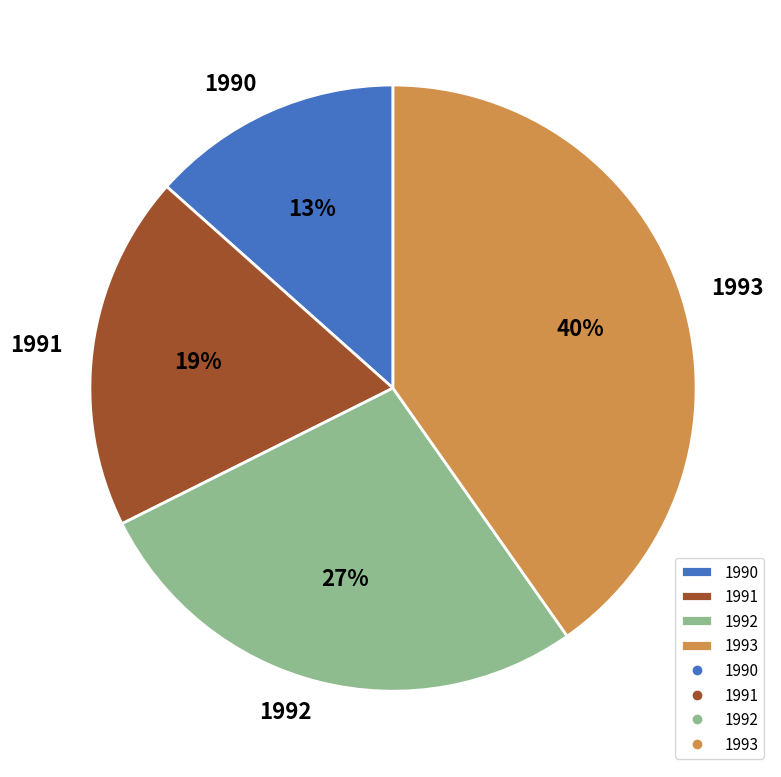

How many slices are in this pie chart?

4